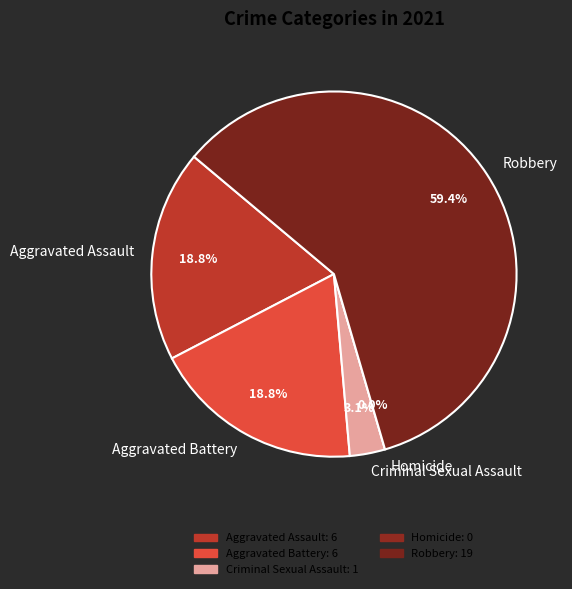

What is the total percentage of Homicide and Criminal Sexual Assault?

3.1%